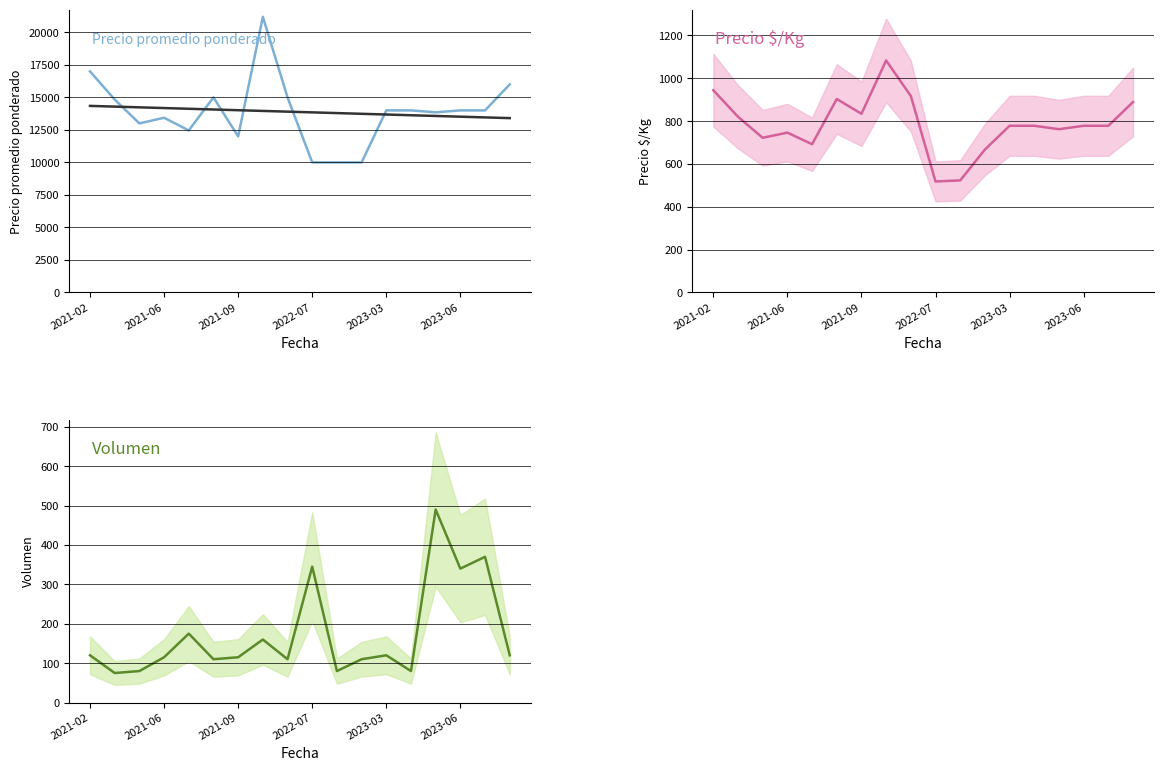

At which label does Precio promedio ponderado first exceed 14000?

2021-02